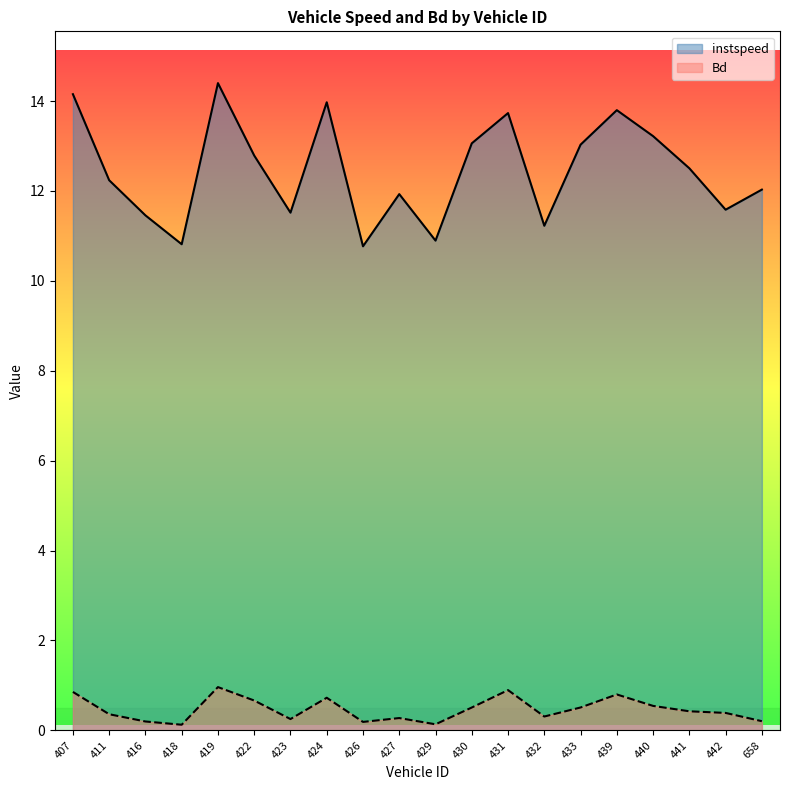

Reading right to left, list all the values displayed in this chart.

instspeed: 658=12.0	442=11.6	441=12.5	440=13.2	439=13.8	433=13.0	432=11.2	431=13.7	430=13.1	429=10.9	427=11.9	426=10.8	424=14.0	423=11.5	422=12.8	419=14.4	418=10.8	416=11.5	411=12.2	407=14.2
Bd: 658=0.2	442=0.4	441=0.4	440=0.5	439=0.8	433=0.5	432=0.3	431=0.9	430=0.5	429=0.1	427=0.3	426=0.2	424=0.7	423=0.3	422=0.7	419=1.0	418=0.1	416=0.2	411=0.4	407=0.9